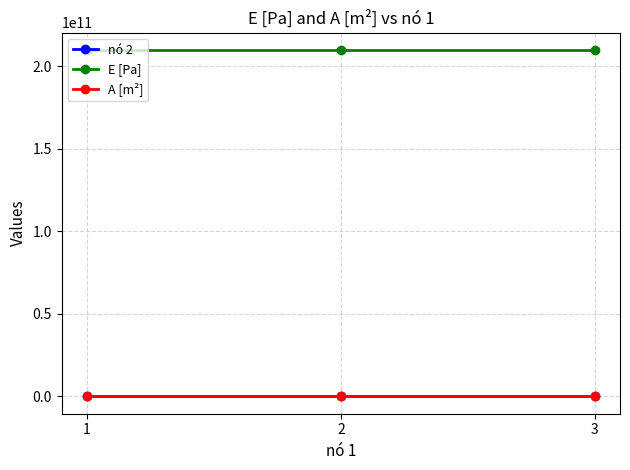

The value of E [Pa] at 1 is 210000000000.0. True or false?

True